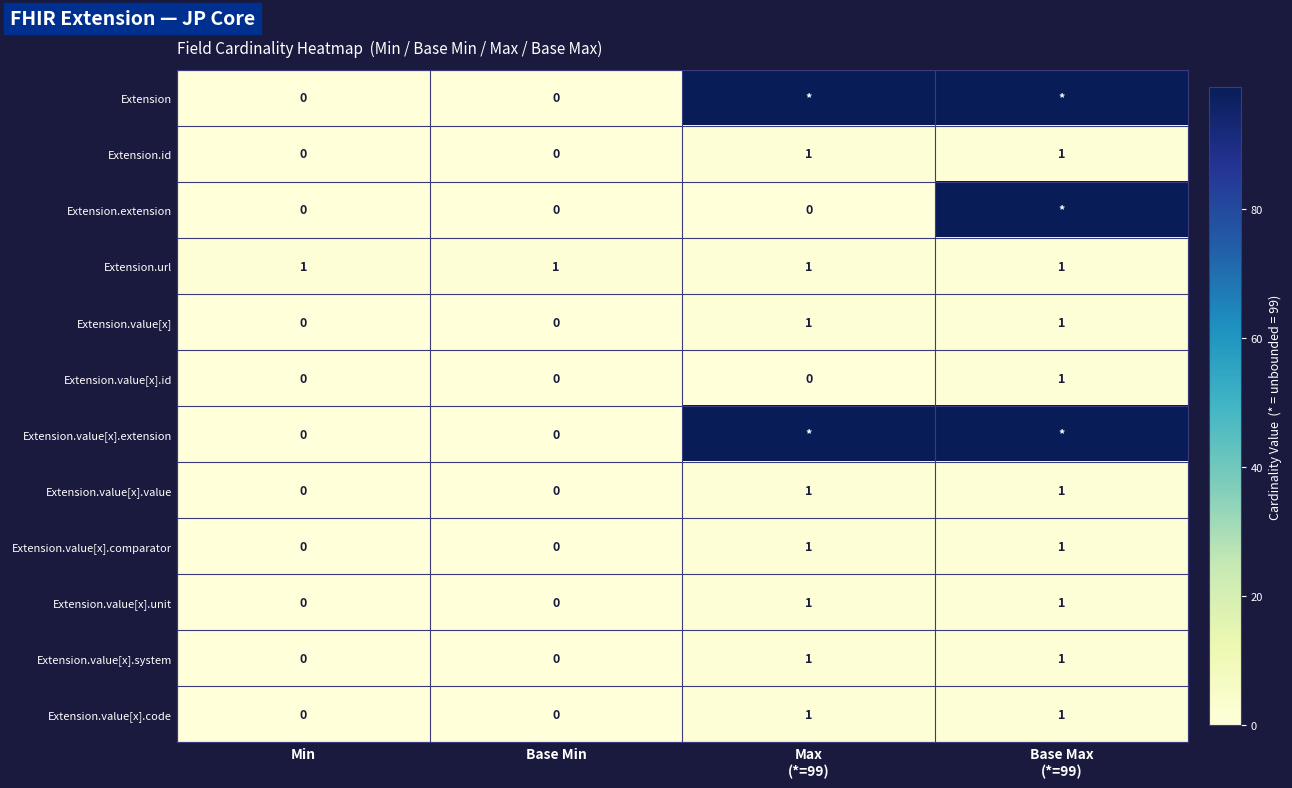

How many data points in Extension.value[x].value are less than 1?

2